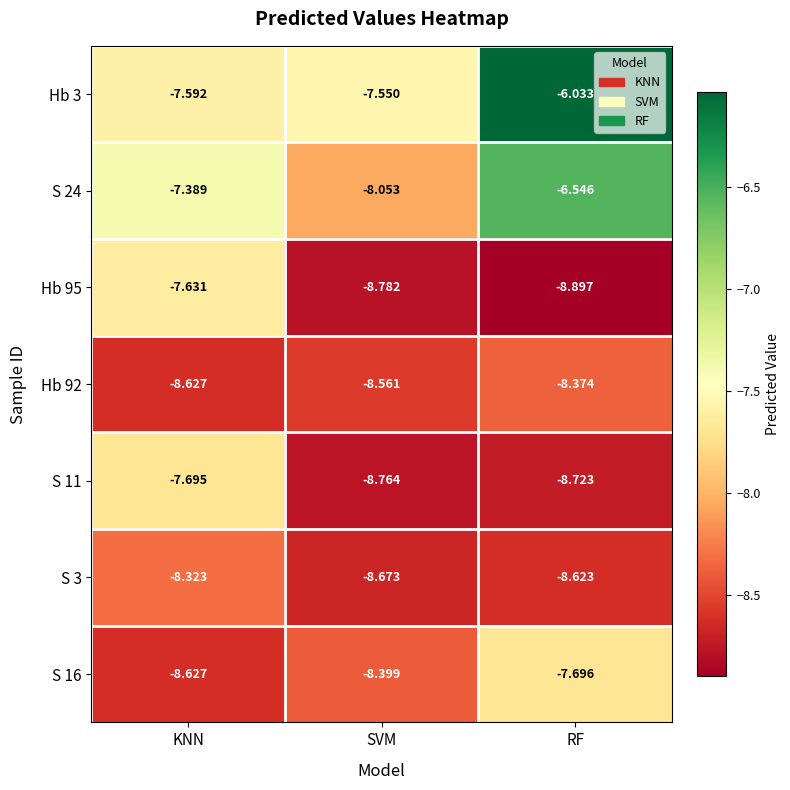

Where is Hb 3 nearest to the value -6?

RF